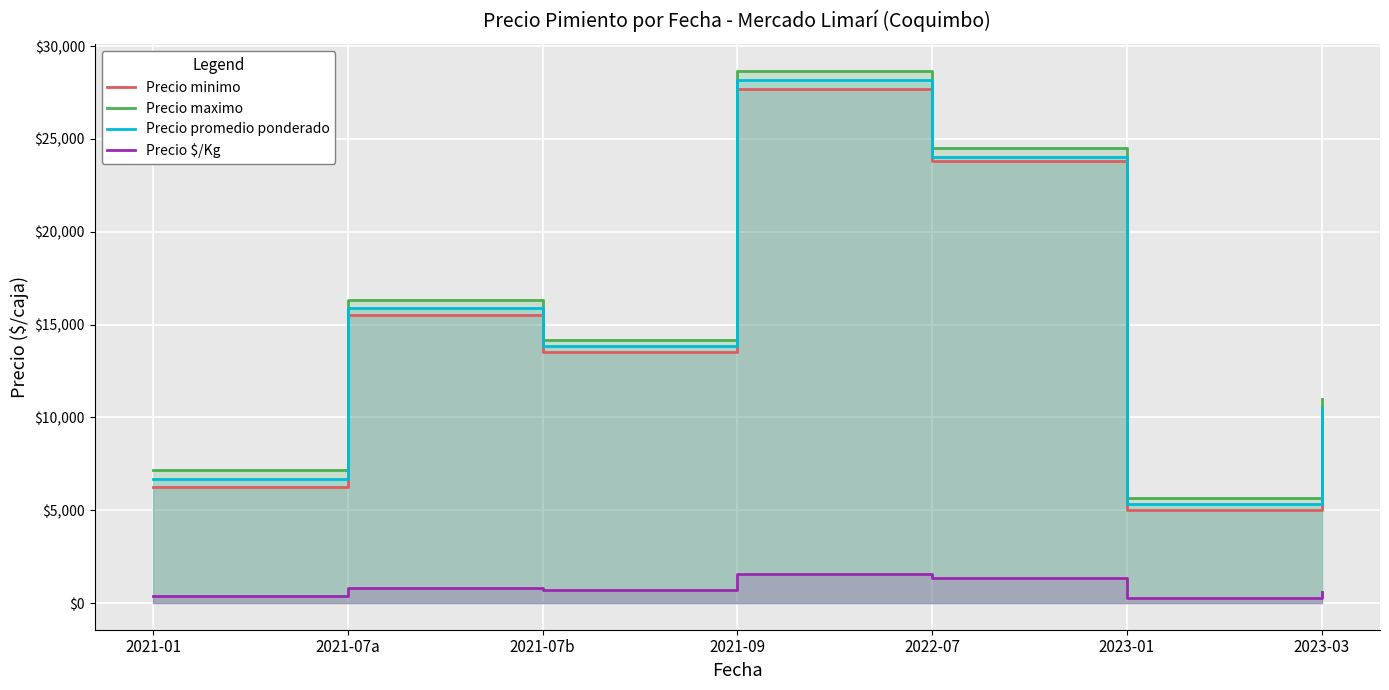

Reading left to right, transcribe all the data shown in this chart.

Precio minimo: 2021-01=6250	2021-07a=15500	2021-07b=13500	2021-09=27667	2022-07=23833	2023-01=5000	2023-03=10000
Precio maximo: 2021-01=7167	2021-07a=16333	2021-07b=14167	2021-09=28667	2022-07=24500	2023-01=5667	2023-03=11000
Precio promedio ponderado: 2021-01=6708	2021-07a=15917	2021-07b=13833	2021-09=28167	2022-07=24000	2023-01=5333	2023-03=10500
Precio $/Kg: 2021-01=373	2021-07a=812	2021-07b=717	2021-09=1565	2022-07=1333	2023-01=292	2023-03=583